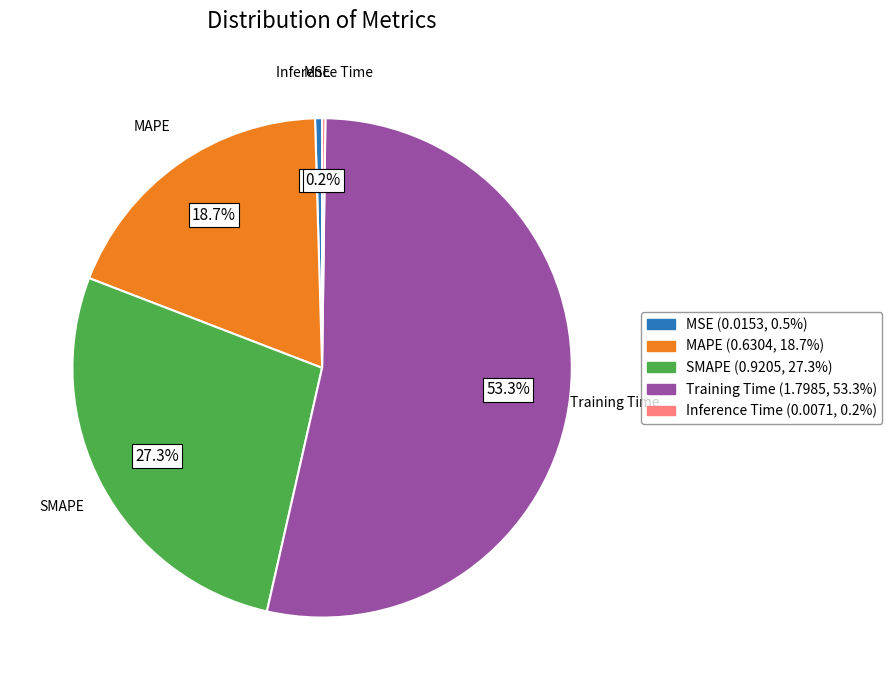

What portion of the pie excludes MSE?

99.5%